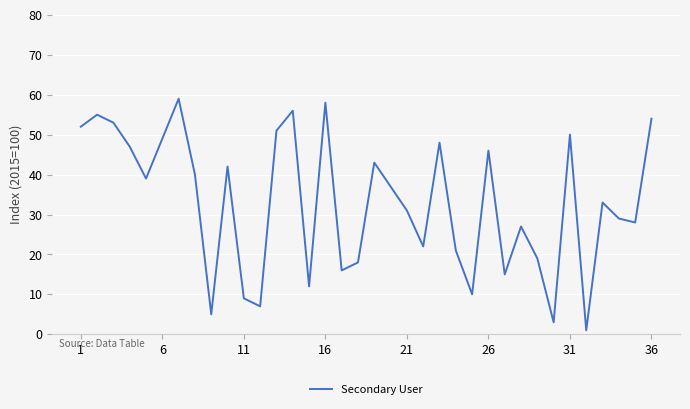

What is the greatest value displayed?

59